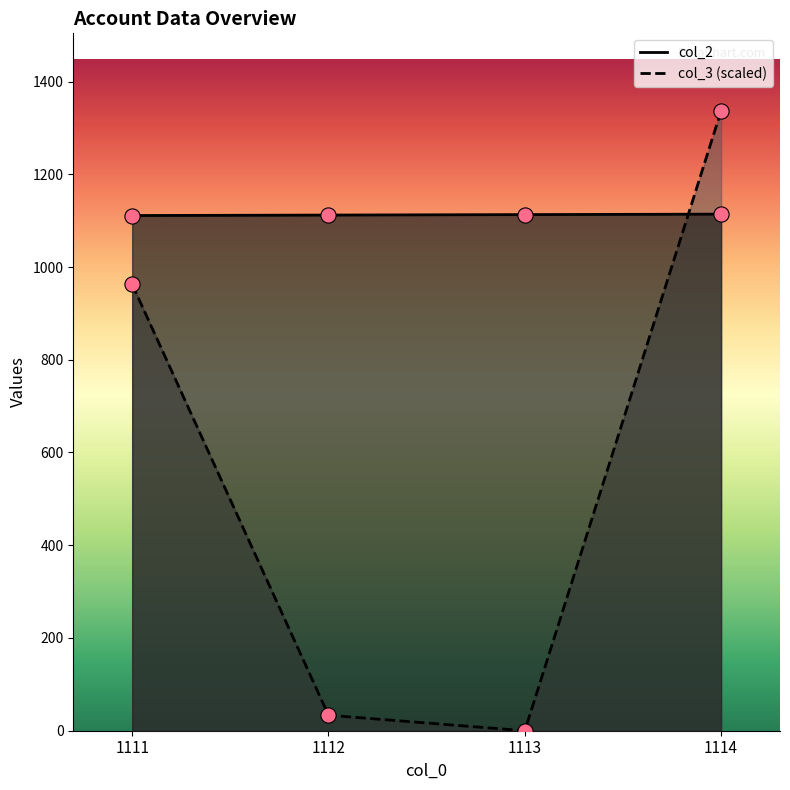

Which series has the largest total across all categories?

col_2